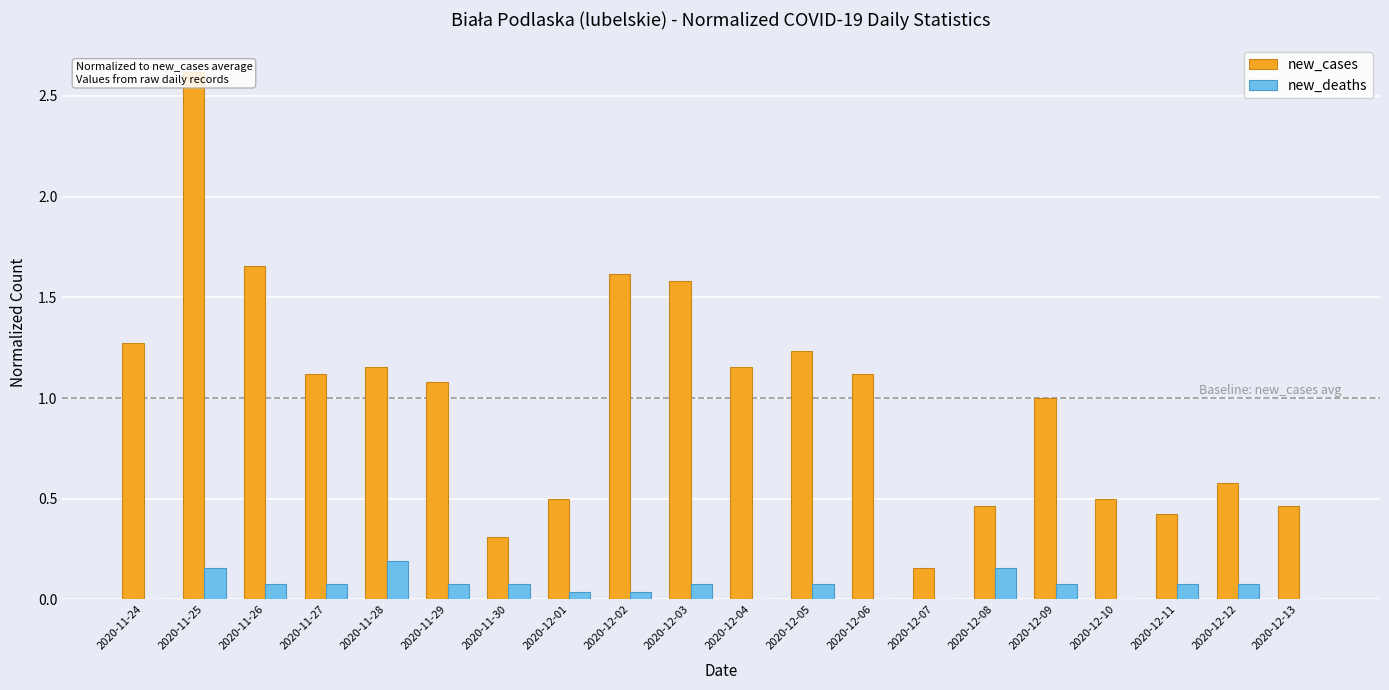

How many values in new_deaths are above zero?

14